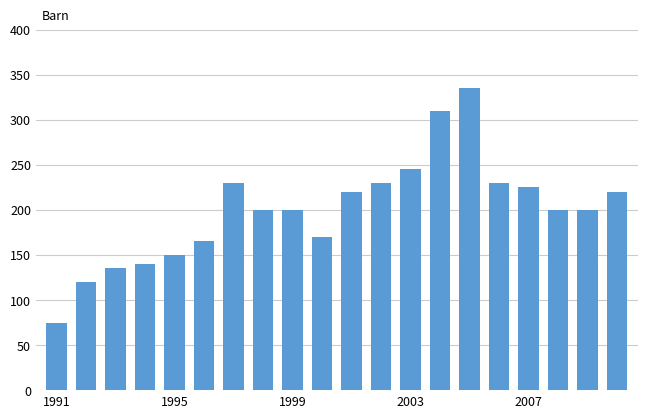

What is the difference between the maximum and minimum values?

260